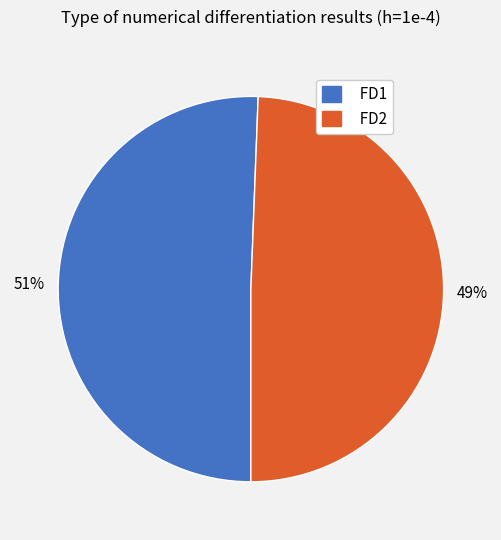

Do FD2 and FD1 together represent more than half of the pie?

Yes